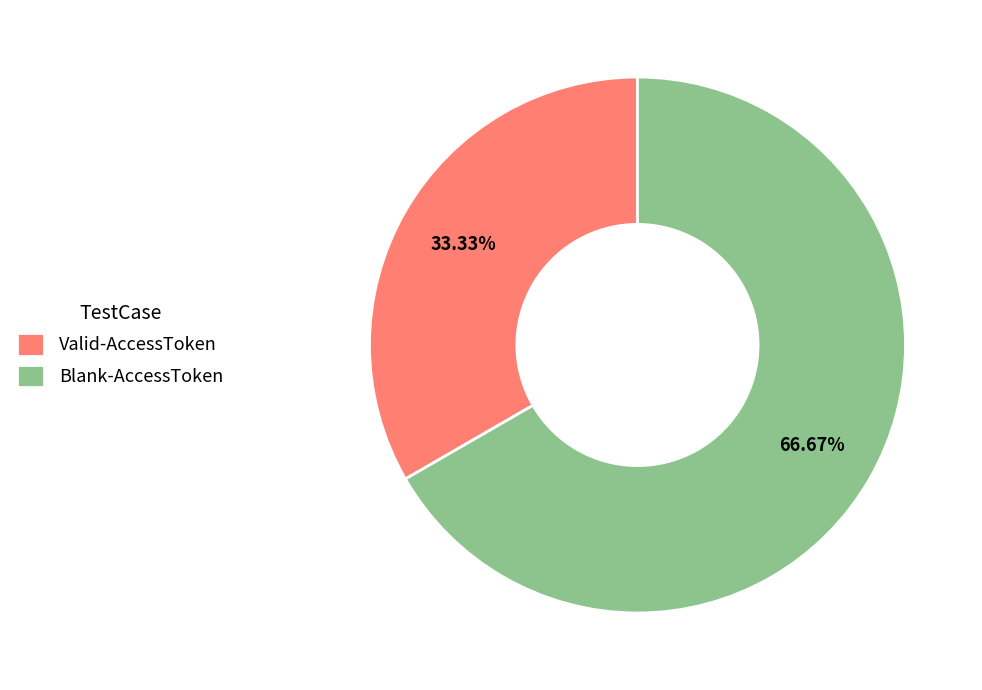

What percentage is NOT represented by Valid-AccessToken?

66.7%